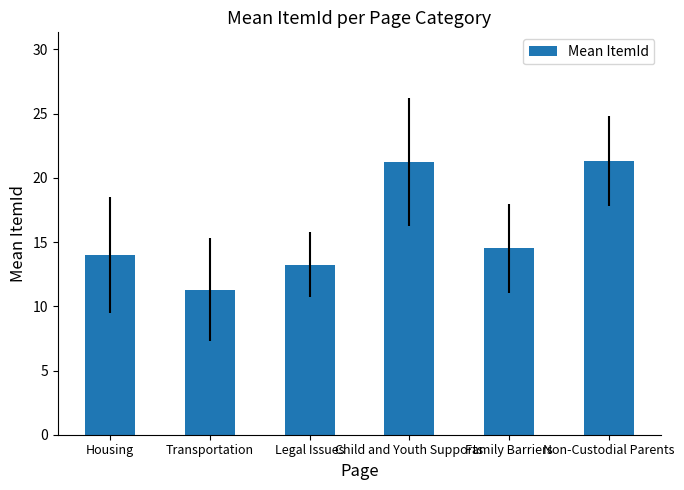

Which category has the lowest value across all series?

Transportation